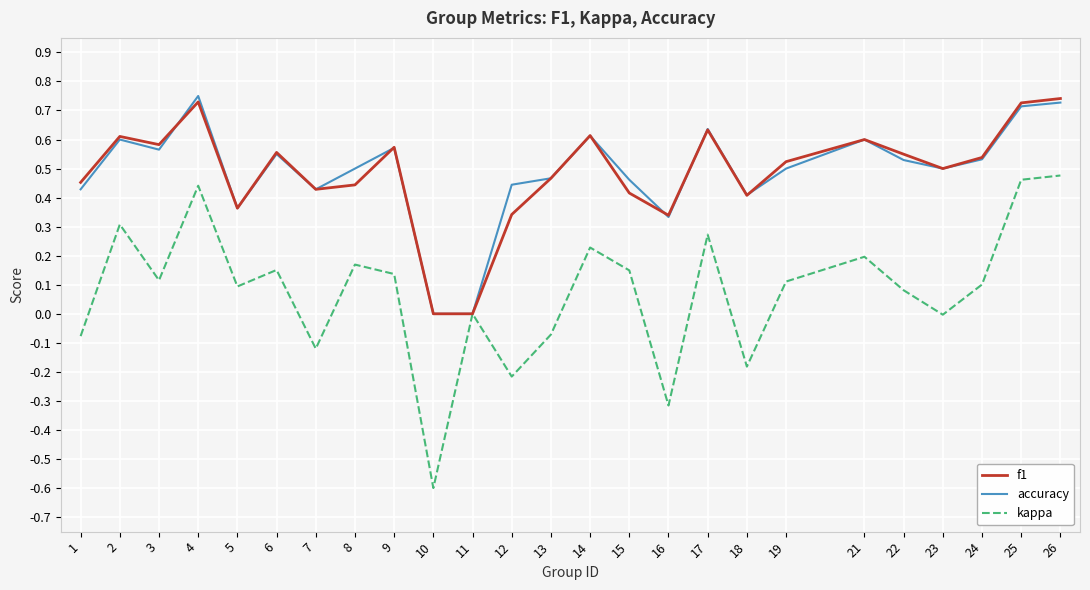

Is it true that kappa equals 0.5 at 2?

False